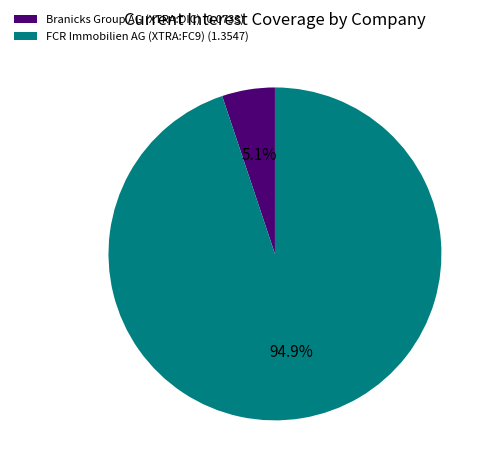

Does FCR Immobilien AG (XTRA:FC9) represent more than half of the total?

Yes